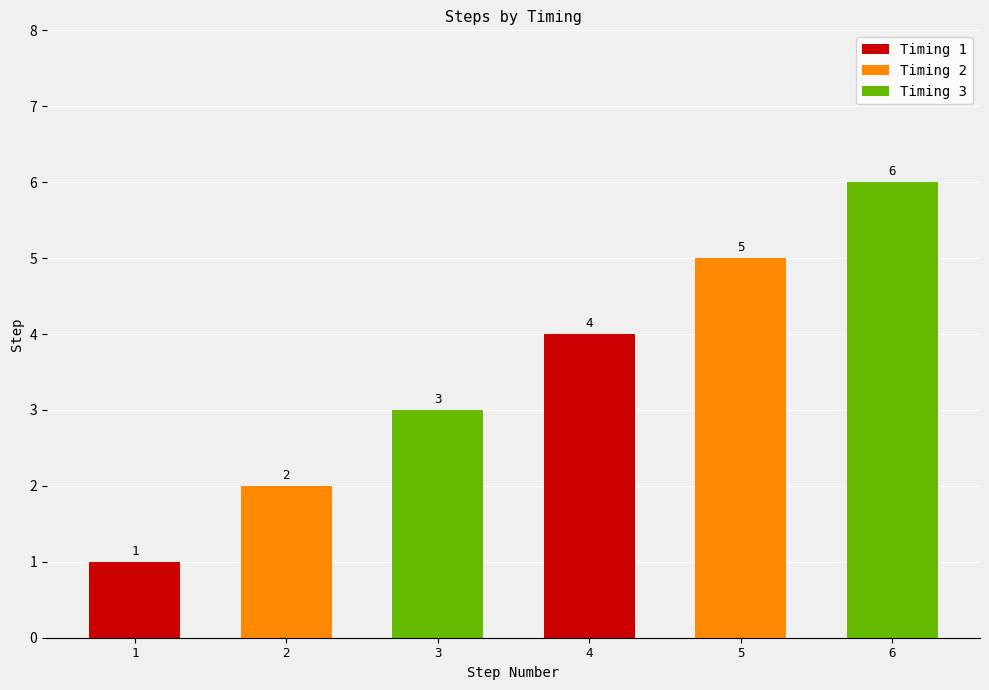

Reading left to right, extract all data points from this chart.

1=1	2=2	3=3	4=4	5=5	6=6